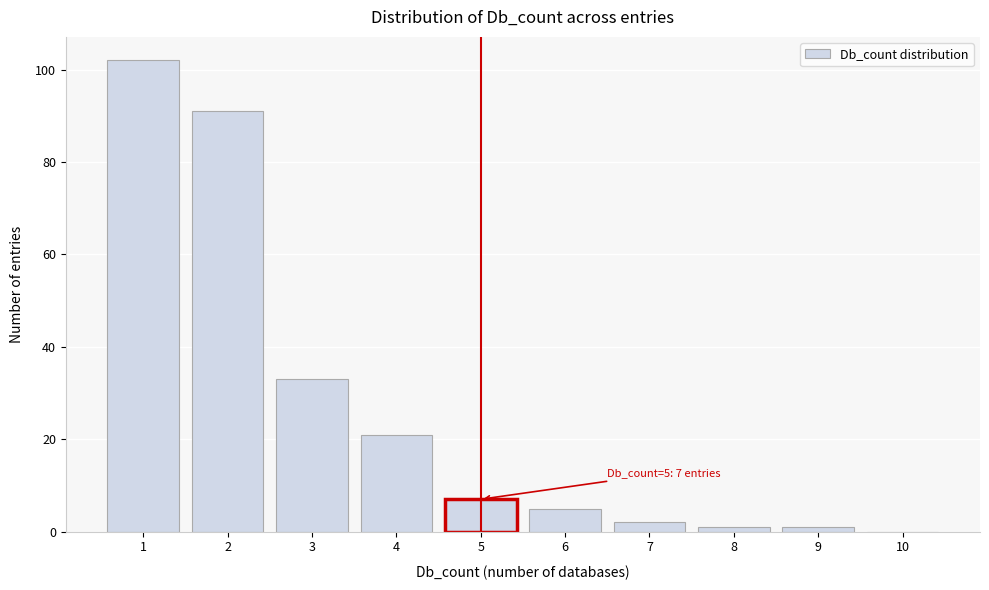

Over which range of the x-axis is the bar tallest?

0.5 to 1.5